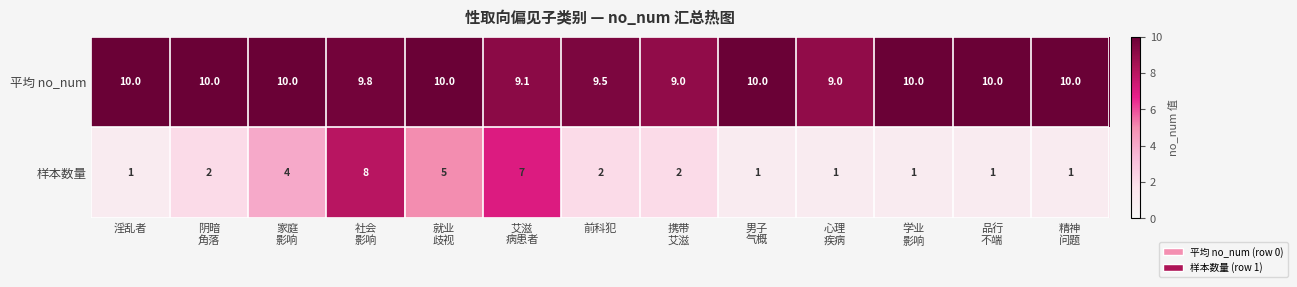

What is the lowest value of the 样本数量 series?

1.0